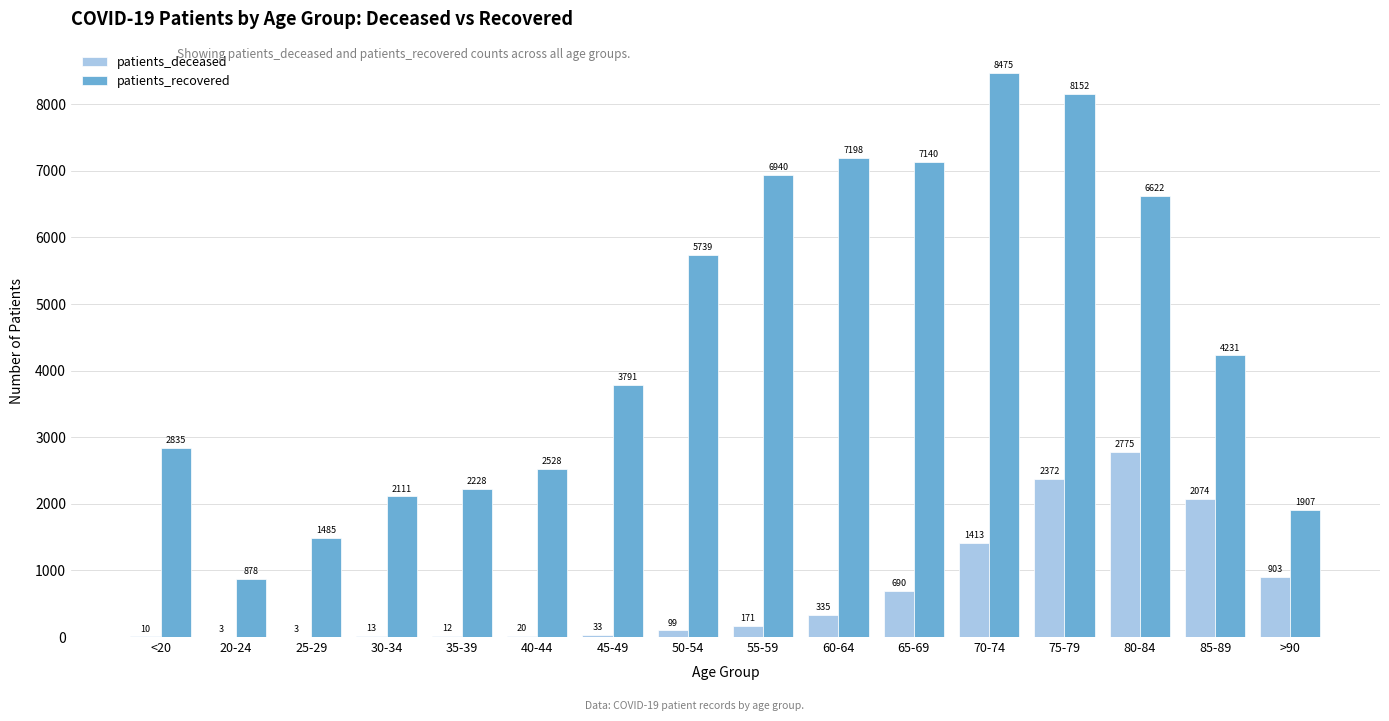

Which series changed the most between 30-34 and 75-79?

patients_recovered